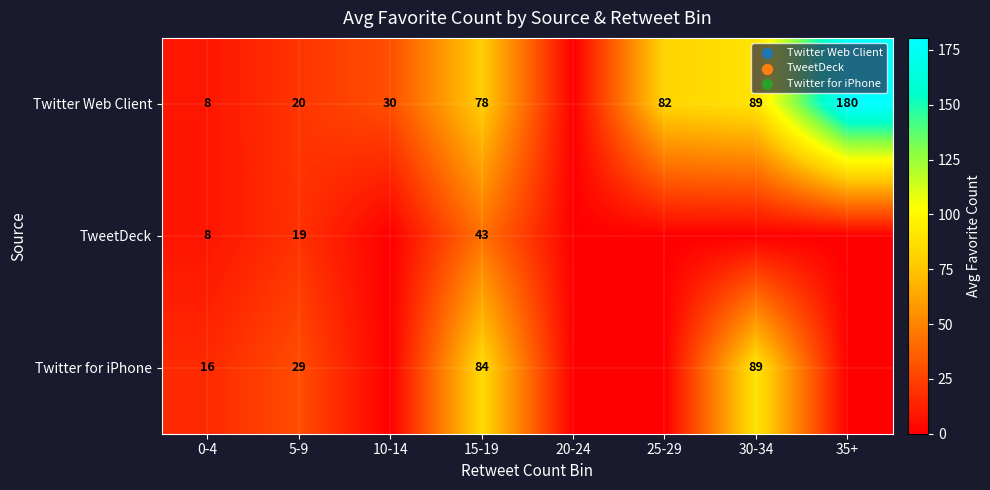

The value of TweetDeck at 0-4 is 3. True or false?

False